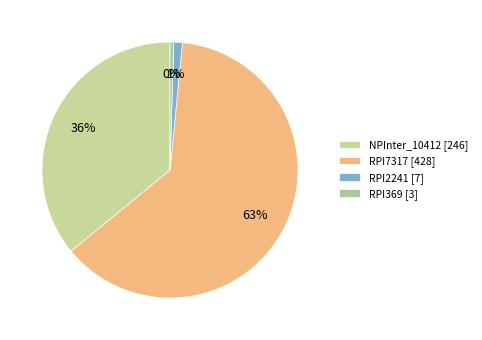

To the nearest percent, what is the combined percentage of NPInter_10412 and RPI2241?

37%